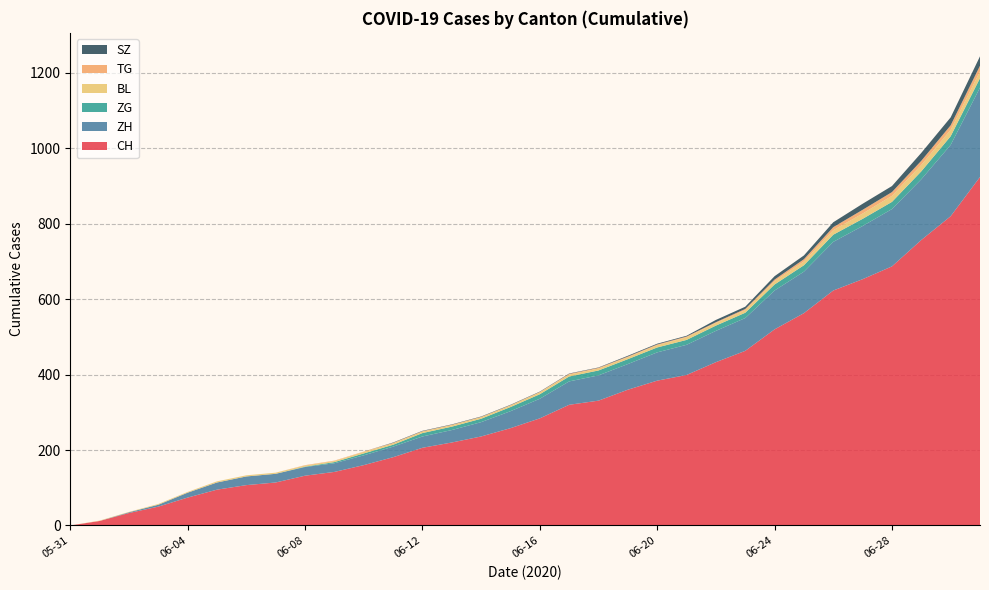

Reading right to left, transcribe all the data shown in this chart.

CH: 2020-07-01=924	2020-06-30=820	2020-06-29=757	2020-06-28=687	2020-06-27=653	2020-06-26=623	2020-06-25=563	2020-06-24=520	2020-06-23=463	2020-06-22=433	2020-06-21=399	2020-06-20=384	2020-06-19=360	2020-06-18=331	2020-06-17=320	2020-06-16=284	2020-06-15=258	2020-06-14=236	2020-06-13=220	2020-06-12=206	2020-06-11=181	2020-06-10=160	2020-06-09=142	2020-06-08=132	2020-06-07=114	2020-06-06=107	2020-06-05=95	2020-06-04=74	2020-06-03=50	2020-06-02=33	2020-06-01=12	2020-05-31=0
ZH: 2020-07-01=237	2020-06-30=189	2020-06-29=161	2020-06-28=152	2020-06-27=141	2020-06-26=129	2020-06-25=110	2020-06-24=103	2020-06-23=87	2020-06-22=83	2020-06-21=80	2020-06-20=75	2020-06-19=68	2020-06-18=67	2020-06-17=62	2020-06-16=52	2020-06-15=45	2020-06-14=38	2020-06-13=33	2020-06-12=30	2020-06-11=28	2020-06-10=26	2020-06-09=23	2020-06-08=23	2020-06-07=23	2020-06-06=23	2020-06-05=19	2020-06-04=13	2020-06-03=5	2020-06-02=2	2020-06-01=0	2020-05-31=0
ZG: 2020-07-01=25	2020-06-30=23	2020-06-29=21	2020-06-28=19	2020-06-27=19	2020-06-26=19	2020-06-25=17	2020-06-24=16	2020-06-23=14	2020-06-22=14	2020-06-21=13	2020-06-20=13	2020-06-19=13	2020-06-18=13	2020-06-17=13	2020-06-16=12	2020-06-15=11	2020-06-14=9	2020-06-13=9	2020-06-12=9	2020-06-11=5	2020-06-10=5	2020-06-09=3	2020-06-08=1	2020-06-07=0	2020-06-06=0	2020-06-05=0	2020-06-04=0	2020-06-03=0	2020-06-02=0	2020-06-01=0	2020-05-31=0
BL: 2020-07-01=18	2020-06-30=17	2020-06-29=17	2020-06-28=16	2020-06-27=14	2020-06-26=12	2020-06-25=10	2020-06-24=9	2020-06-23=7	2020-06-22=7	2020-06-21=7	2020-06-20=6	2020-06-19=5	2020-06-18=5	2020-06-17=5	2020-06-16=5	2020-06-15=4	2020-06-14=4	2020-06-13=4	2020-06-12=4	2020-06-11=4	2020-06-10=4	2020-06-09=3	2020-06-08=3	2020-06-07=3	2020-06-06=3	2020-06-05=3	2020-06-04=2	2020-06-03=2	2020-06-02=1	2020-06-01=1	2020-05-31=0
TG: 2020-07-01=15	2020-06-30=12	2020-06-29=11	2020-06-28=10	2020-06-27=10	2020-06-26=8	2020-06-25=6	2020-06-24=4	2020-06-23=3	2020-06-22=2	2020-06-21=2	2020-06-20=2	2020-06-19=2	2020-06-18=2	2020-06-17=2	2020-06-16=1	2020-06-15=1	2020-06-14=1	2020-06-13=1	2020-06-12=1	2020-06-11=1	2020-06-10=1	2020-06-09=1	2020-06-08=1	2020-06-07=0	2020-06-06=0	2020-06-05=0	2020-06-04=0	2020-06-03=0	2020-06-02=0	2020-06-01=0	2020-05-31=0
SZ: 2020-07-01=25	2020-06-30=21	2020-06-29=21	2020-06-28=16	2020-06-27=16	2020-06-26=13	2020-06-25=10	2020-06-24=9	2020-06-23=6	2020-06-22=6	2020-06-21=2	2020-06-20=2	2020-06-19=2	2020-06-18=1	2020-06-17=1	2020-06-16=1	2020-06-15=1	2020-06-14=1	2020-06-13=1	2020-06-12=1	2020-06-11=1	2020-06-10=0	2020-06-09=0	2020-06-08=0	2020-06-07=0	2020-06-06=0	2020-06-05=0	2020-06-04=0	2020-06-03=0	2020-06-02=0	2020-06-01=0	2020-05-31=0